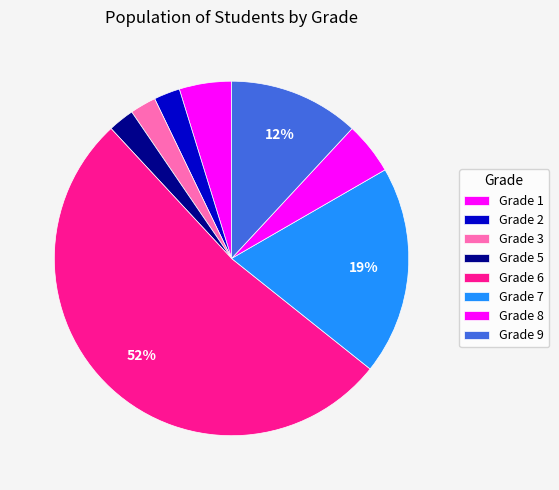

How many slices are in this pie chart?

8